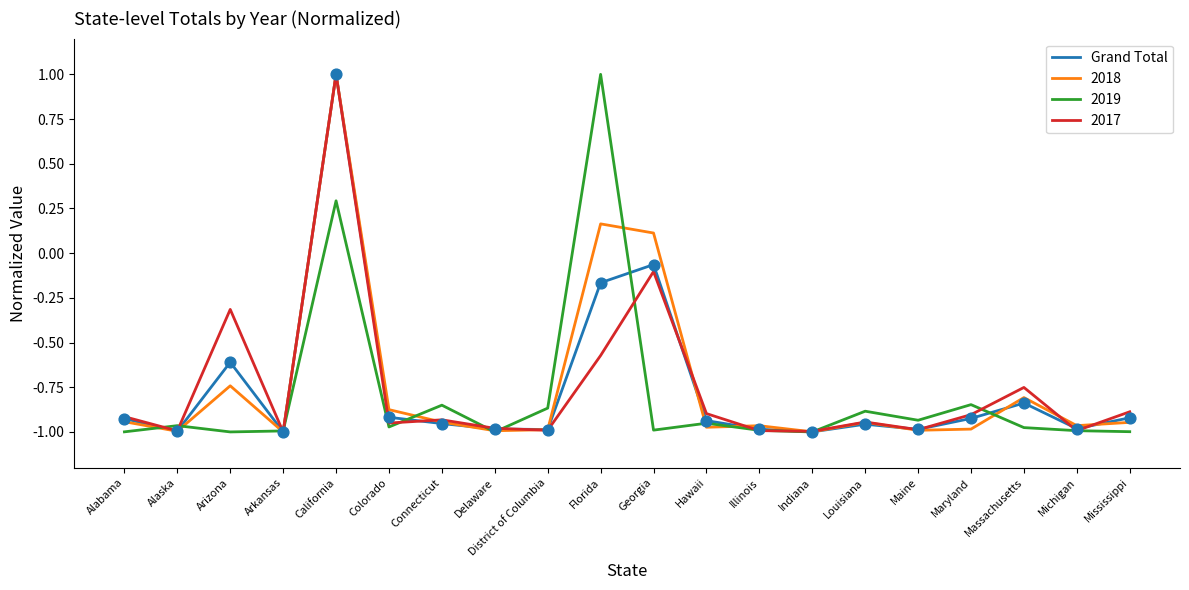

What is the total value across all series at Delaware?

-4.0